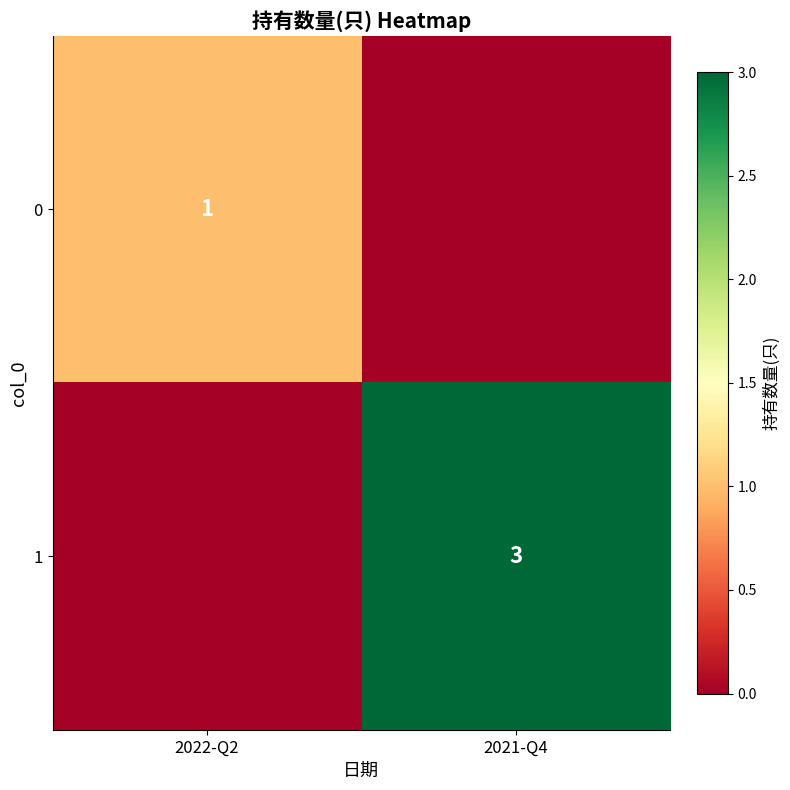

The value of 0 at 2022-Q2 is 1. True or false?

True